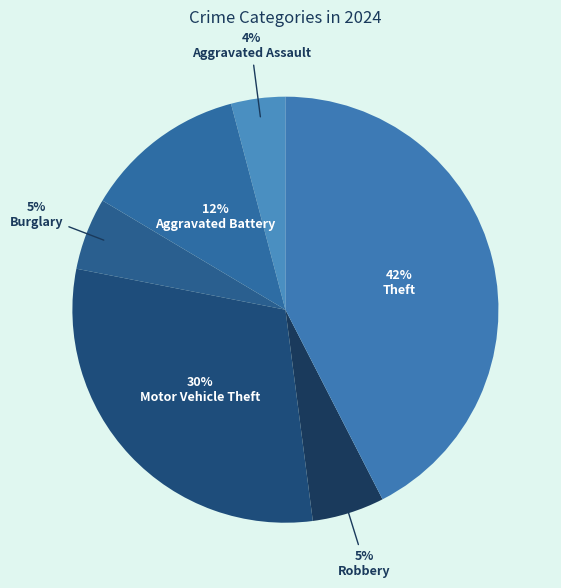

Which slice is the largest?

Theft